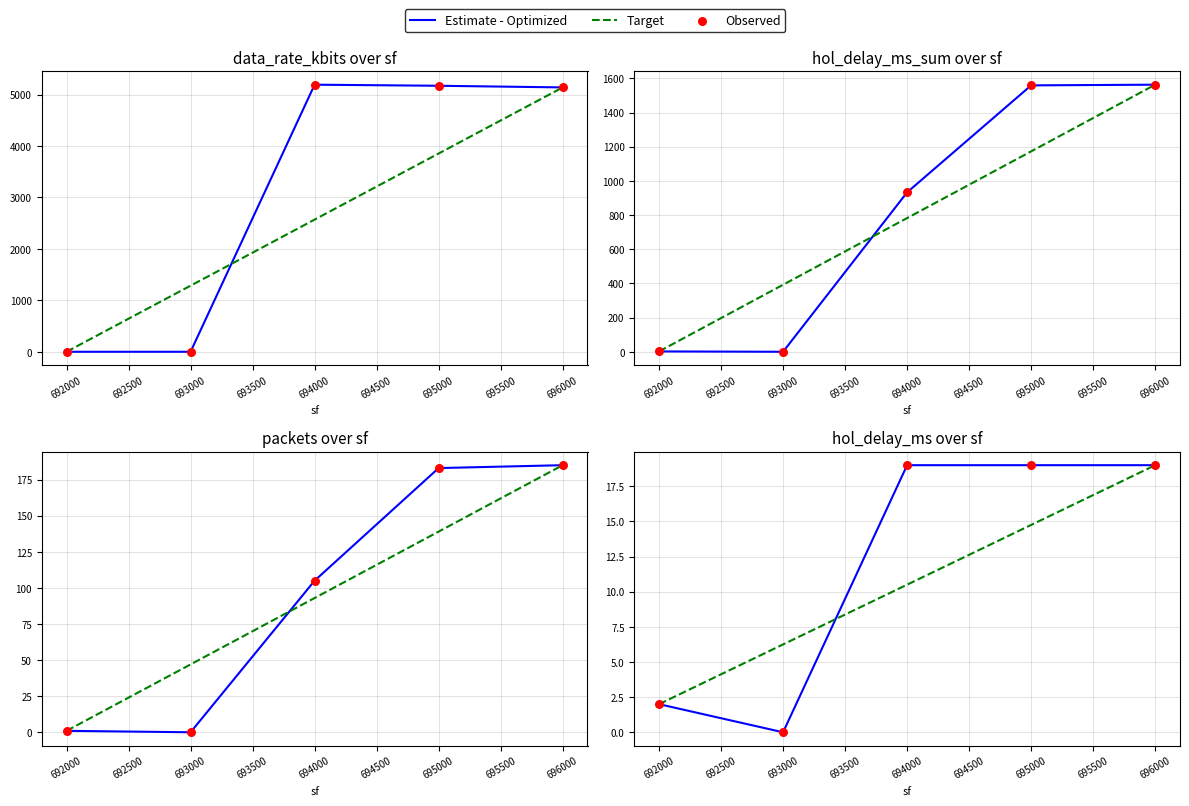

Which series contains the lowest Y value?

Estimate - Optimized